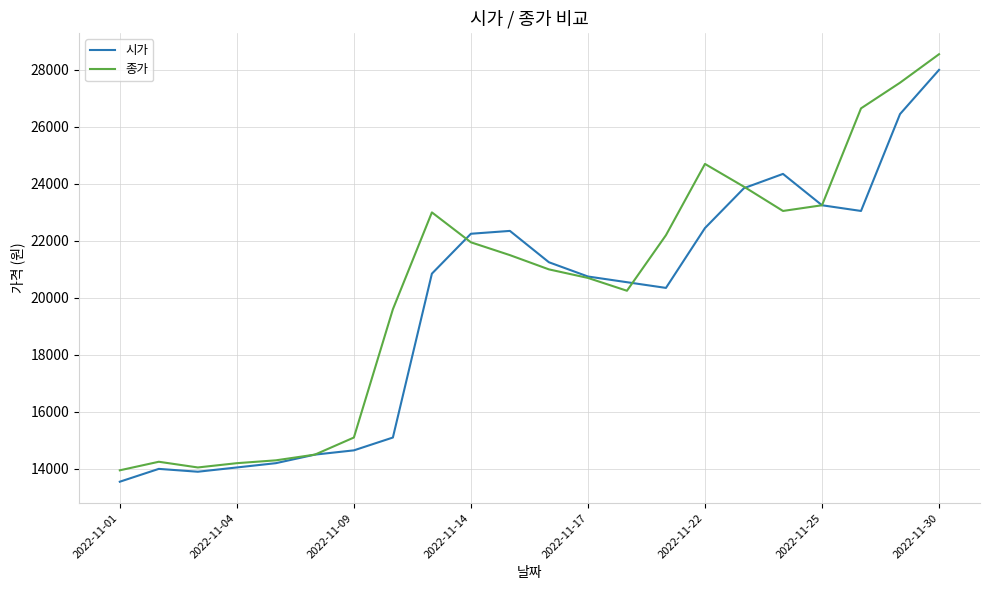

What is the greatest value displayed?

28550